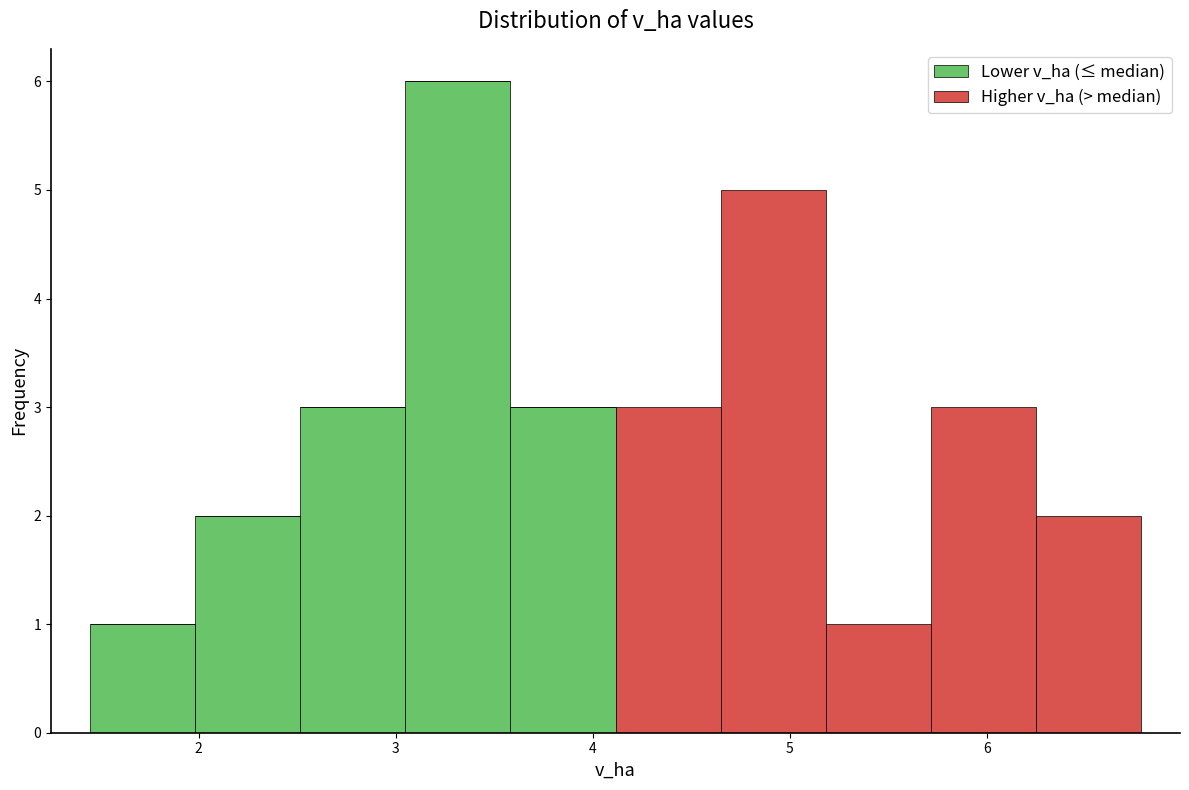

Reading left to right, list every stacked bar in this chart as the range it spans on the x-axis followed by its total height. Neither the bar edges nor the heights are printed on the chart, so give them approximately, as read against the axes.

1.5 to 2.0: 1
2.0 to 2.5: 2
2.5 to 3.0: 3
3.0 to 3.6: 6
3.6 to 4.1: 3
4.1 to 4.6: 3
4.6 to 5.2: 5
5.2 to 5.7: 1
5.7 to 6.2: 3
6.2 to 6.8: 2